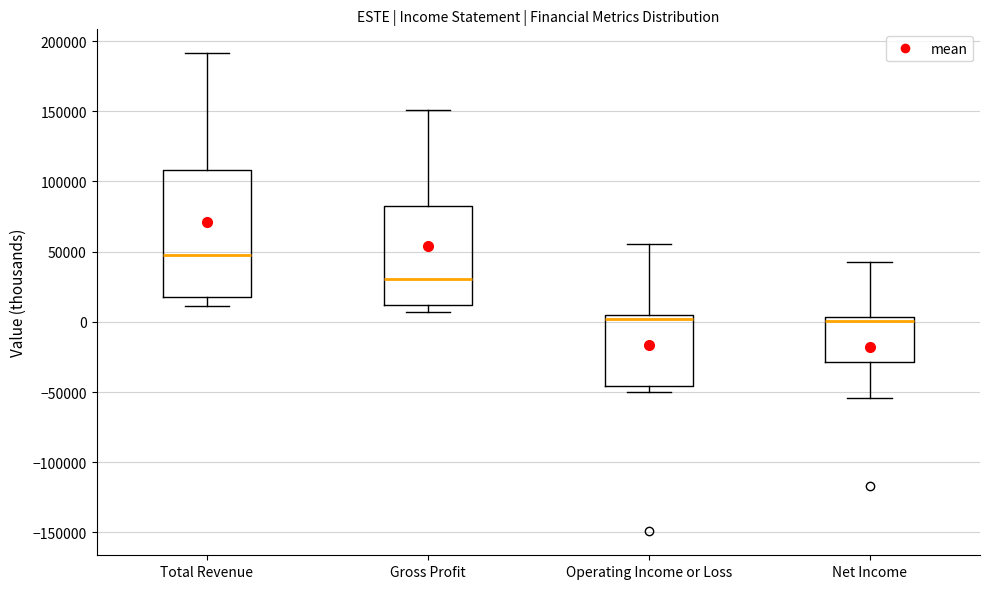

Reading left to right, transcribe this box plot: for each box, give where its median line is, the range the box spans, and where its two whiskers end, as read against the y-axis. The values are not printed on the chart, so give them approximately, as read against the axis.

Total Revenue: median 50000, box 20000 to 110000, whiskers 10000 to 190000
Gross Profit: median 30000, box 10000 to 80000, whiskers 5000 to 150000
Operating Income or Loss: median 0, box -45000 to 5000, whiskers -50000 to 55000
Net Income: median 0, box -30000 to 5000, whiskers -55000 to 40000